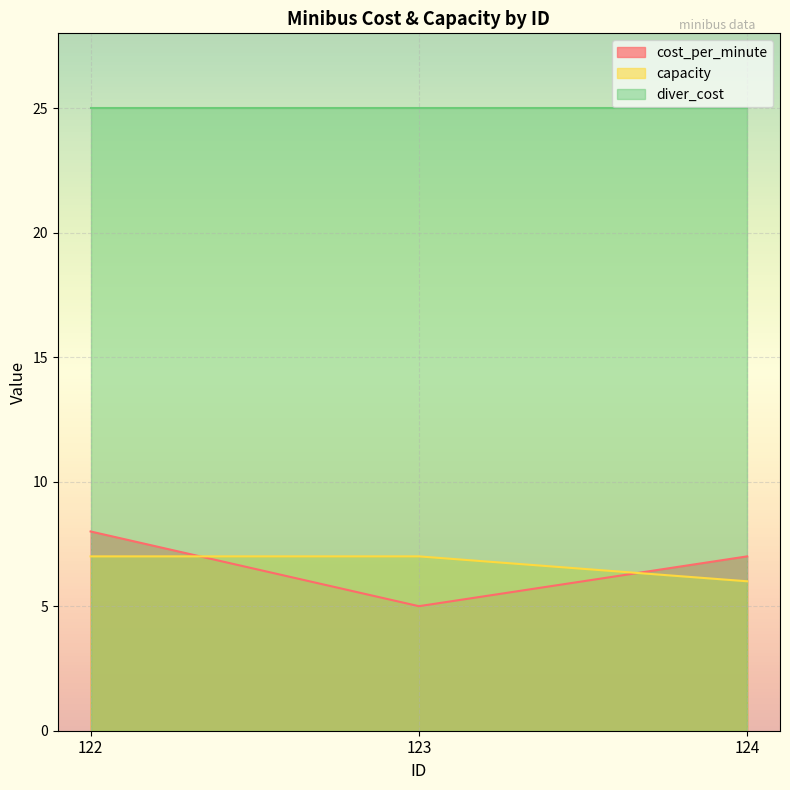

Rank the series at 123 from lowest to highest value.

cost_per_minute, capacity, diver_cost